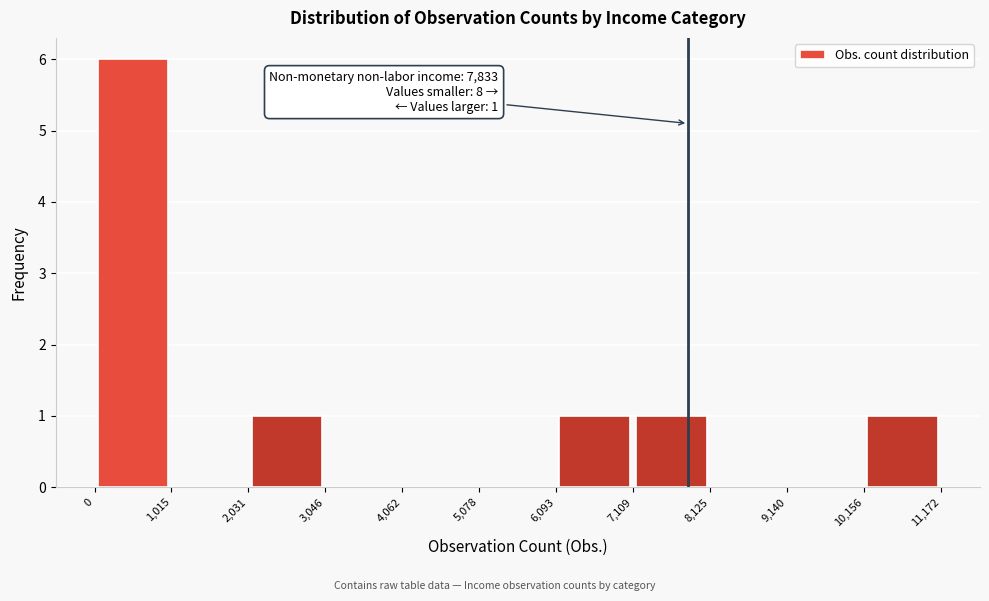

Over which range of the x-axis is the bar tallest?

0 to 1,015